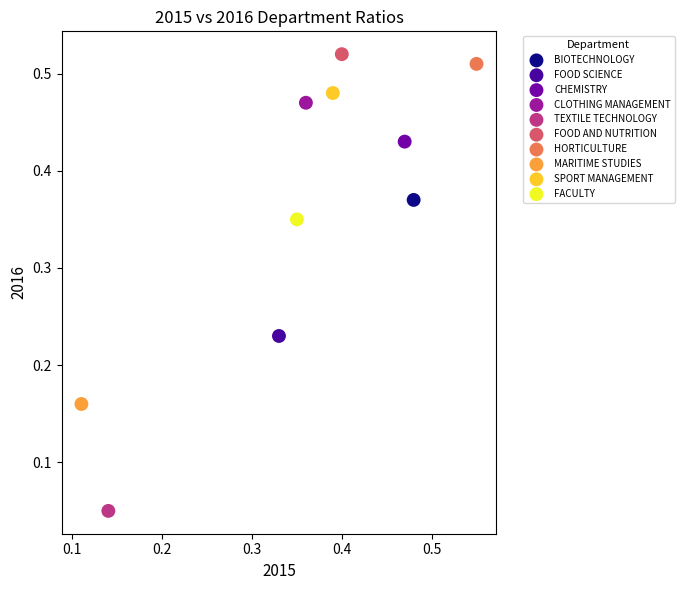

What are all the series names shown in the legend?

BIOTECHNOLOGY, FOOD SCIENCE, CHEMISTRY, CLOTHING MANAGEMENT, TEXTILE TECHNOLOGY, FOOD AND NUTRITION, HORTICULTURE, MARITIME STUDIES, SPORT MANAGEMENT, FACULTY